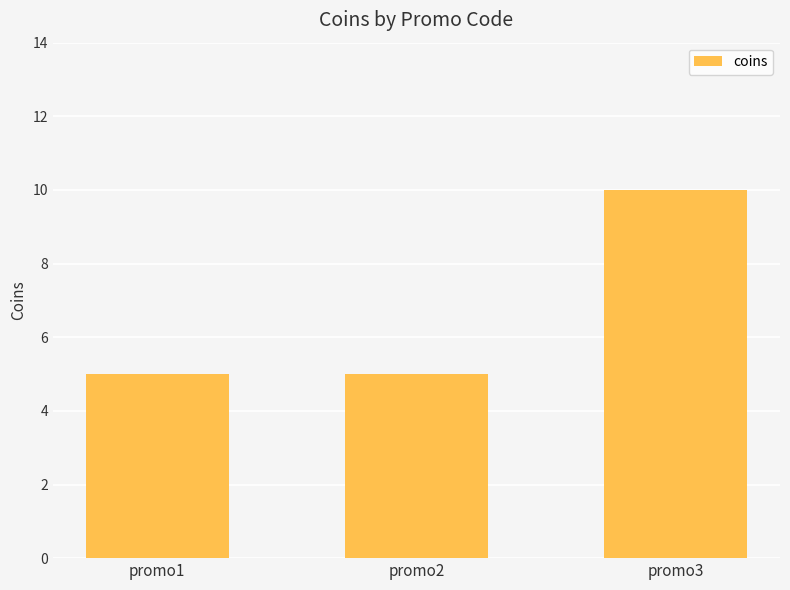

What is the minimum value shown in the chart?

5